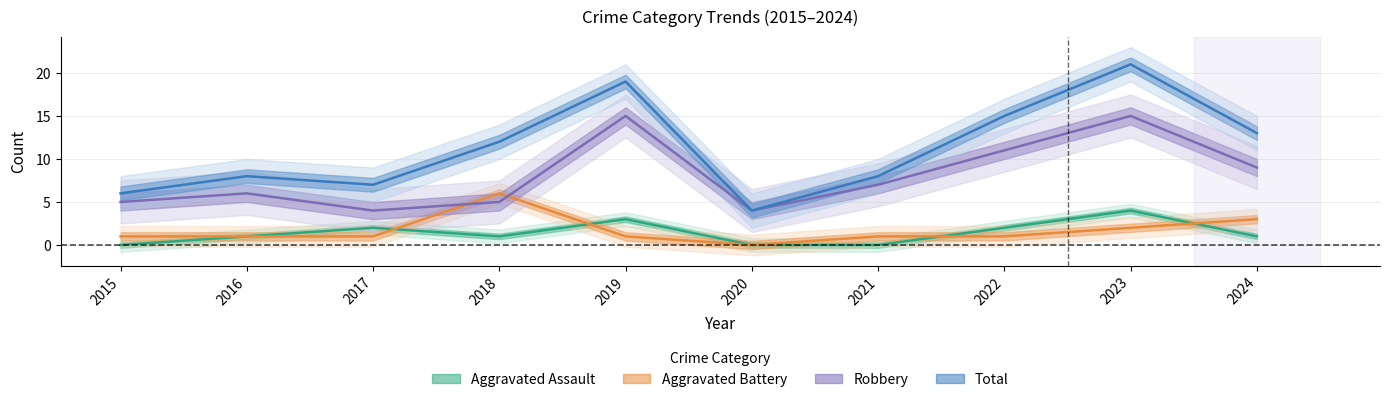

What is the difference between the maximum and minimum values in the Total series?

17